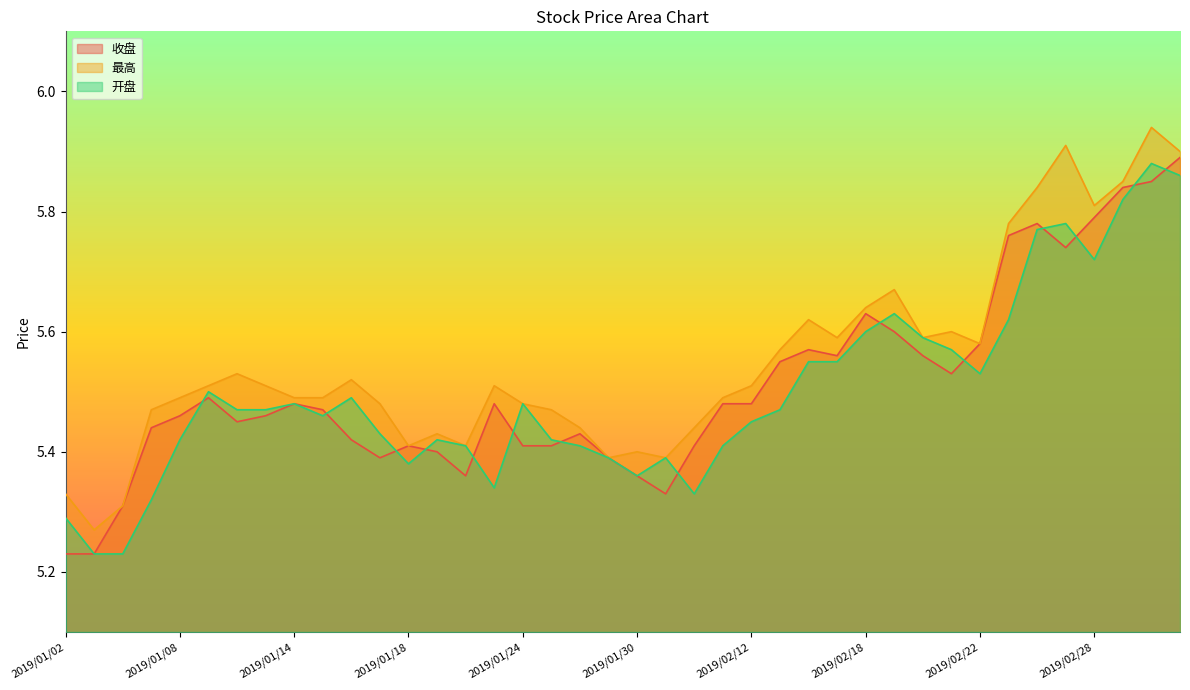

What is the minimum value shown in the chart?

5.2